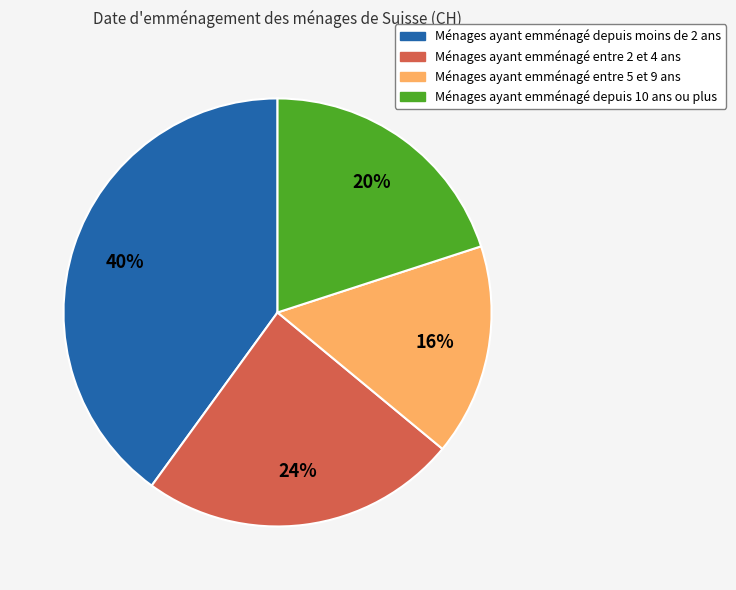

Is there any slice that represents more than half of the pie?

No